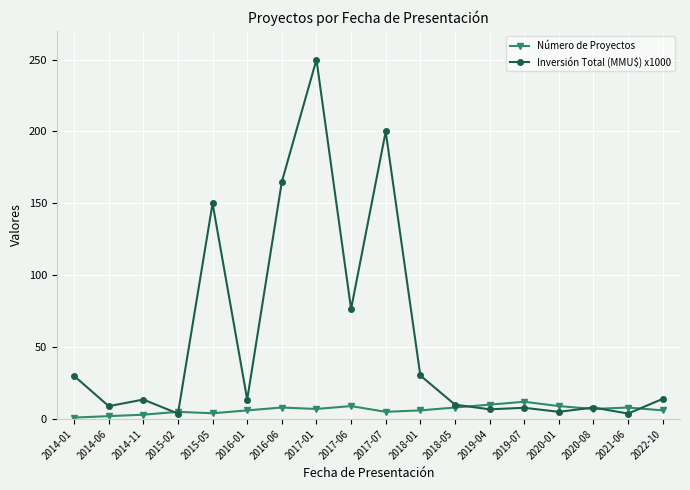

Which label corresponds to the largest value in the chart?

2017-01